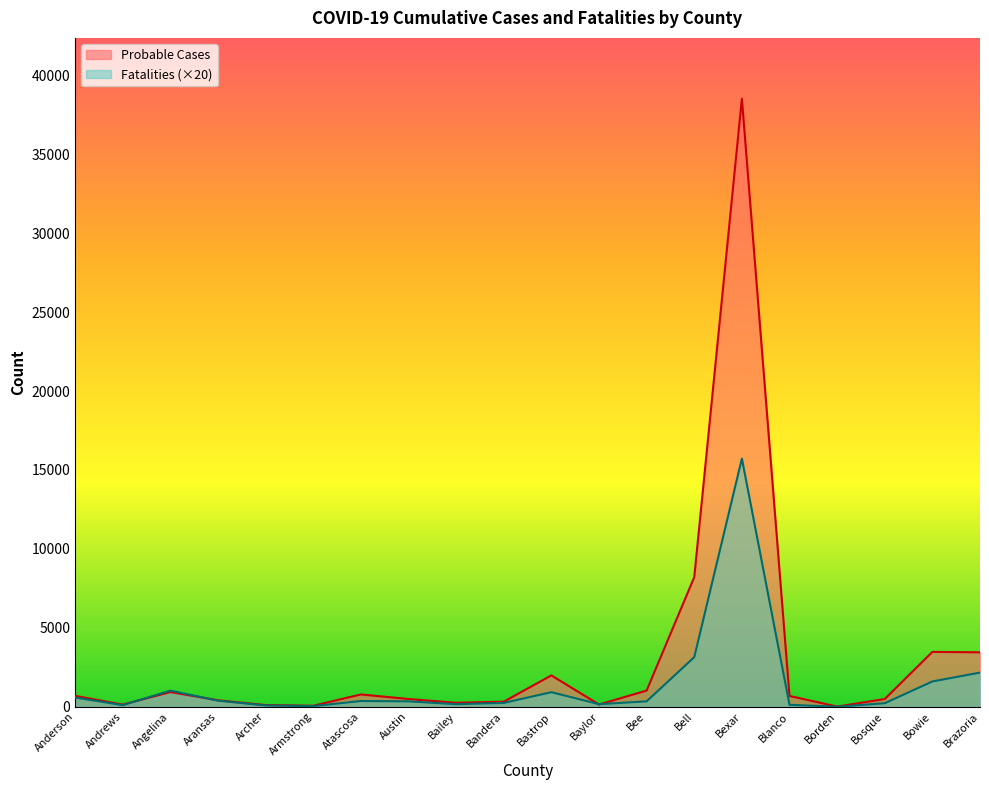

Reading left to right, transcribe all the data shown in this chart.

Probable Cases: Anderson=688	Andrews=133	Angelina=927	Aransas=407	Archer=105	Armstrong=61	Atascosa=776	Austin=488	Bailey=250	Bandera=319	Bastrop=1983	Baylor=138	Bee=1023	Bell=8213	Bexar=38523	Blanco=681	Borden=9	Bosque=487	Bowie=3472	Brazoria=3447
Fatalities: Anderson=580	Andrews=100	Angelina=1020	Aransas=380	Archer=80	Armstrong=40	Atascosa=360	Austin=340	Bailey=160	Bandera=240	Bastrop=920	Baylor=160	Bee=340	Bell=3140	Bexar=15720	Blanco=120	Borden=0	Bosque=220	Bowie=1600	Brazoria=2160